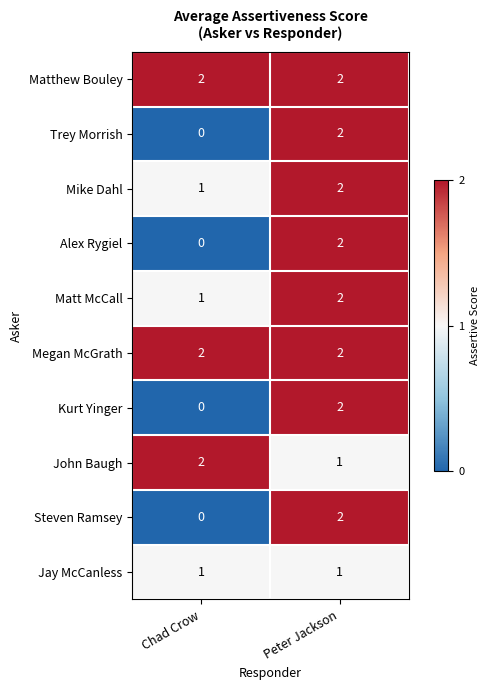

Reading right to left, transcribe all the data shown in this chart.

Matthew Bouley: 2	2
Trey Morrish: 2	0
Mike Dahl: 2	1
Alex Rygiel: 2	0
Matt McCall: 2	1
Megan McGrath: 2	2
Kurt Yinger: 2	0
John Baugh: 1	2
Steven Ramsey: 2	0
Jay McCanless: 1	1